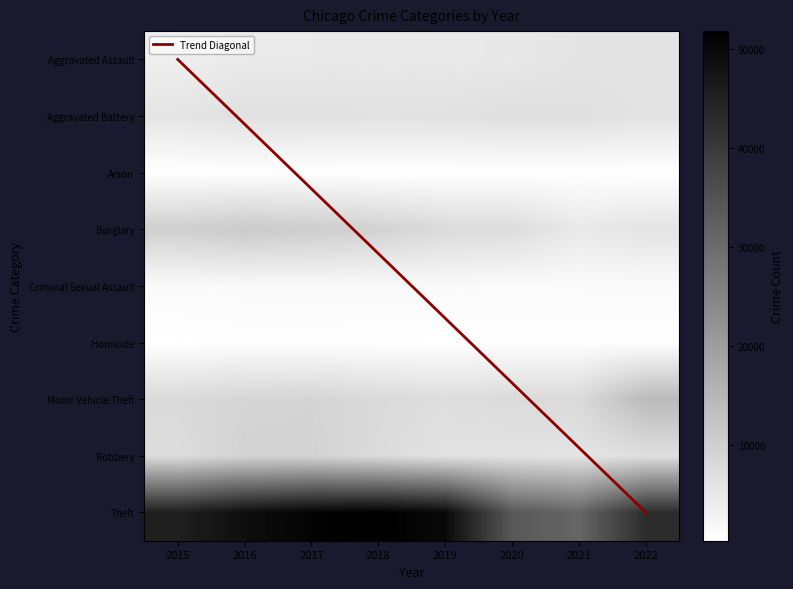

What is the sum of the Motor Vehicle Theft values at 2022 and 2020?

21866